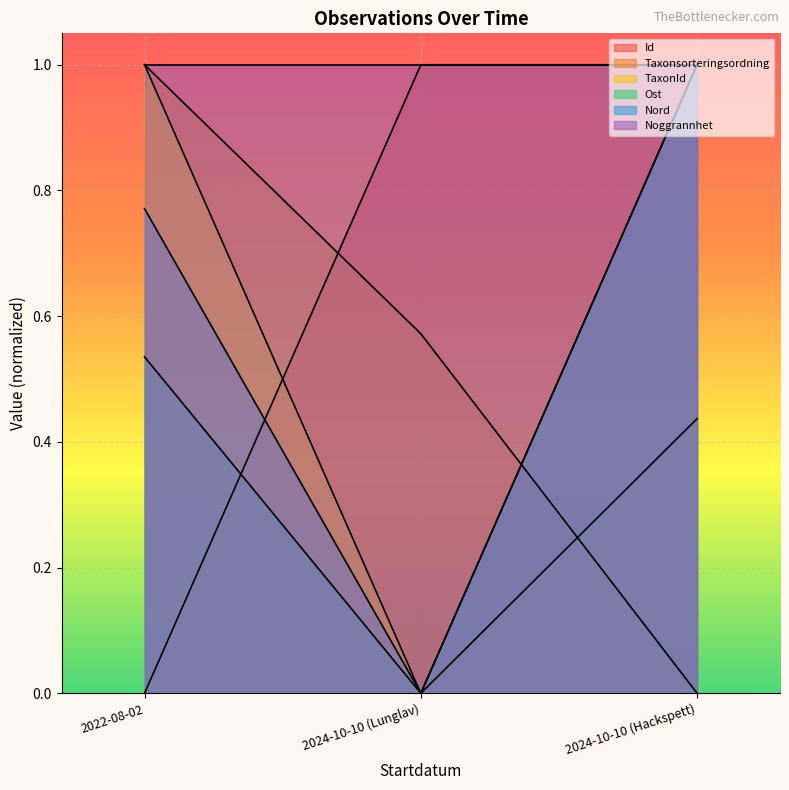

How many positive values does the Ost series have?

2